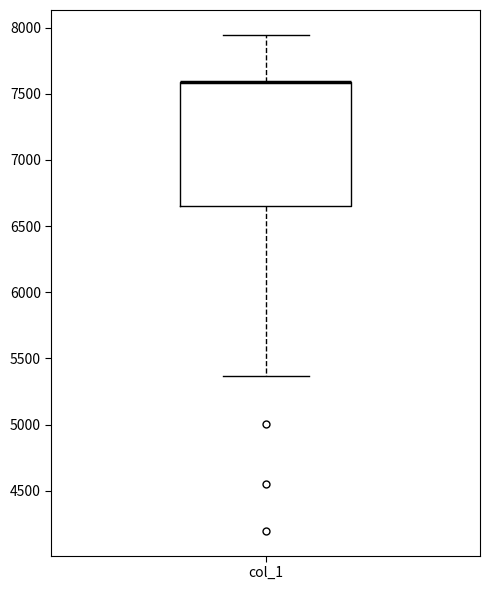

Read this box plot against the y-axis: the position of the median line, the range covered by the box, and the ends of both whiskers. The values are not printed on the chart, so give them approximately, as read against the axis.

median 7600 (drawn on the box's upper edge), box 6650 to 7600, whiskers 5350 to 7950